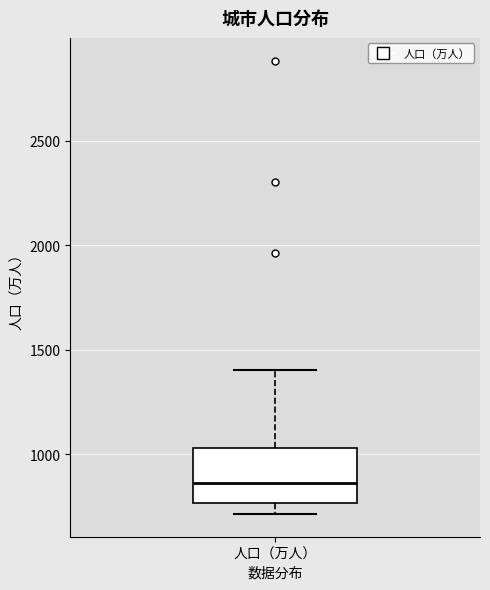

Read this box plot against the y-axis: the position of the median line, the range covered by the box, and the ends of both whiskers. The values are not printed on the chart, so give them approximately, as read against the axis.

median 850, box 750 to 1050, whiskers 700 to 1400